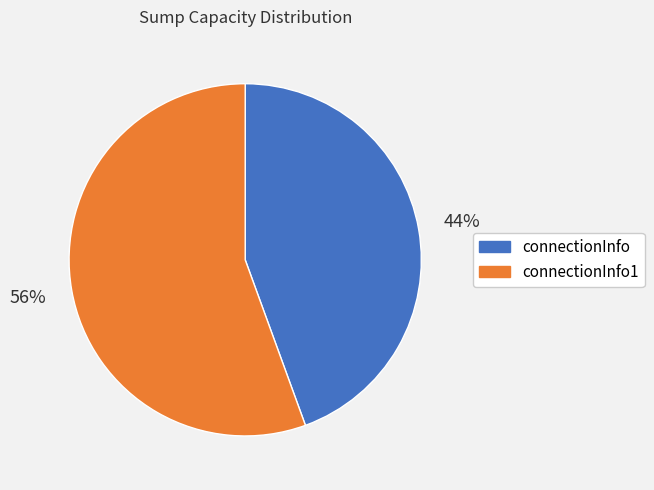

Is there any slice that represents more than half of the pie?

Yes